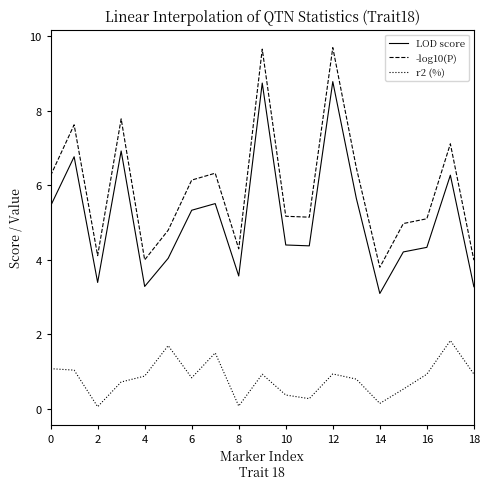

True or false: LOD score and r2 (%) cross at least once.

False